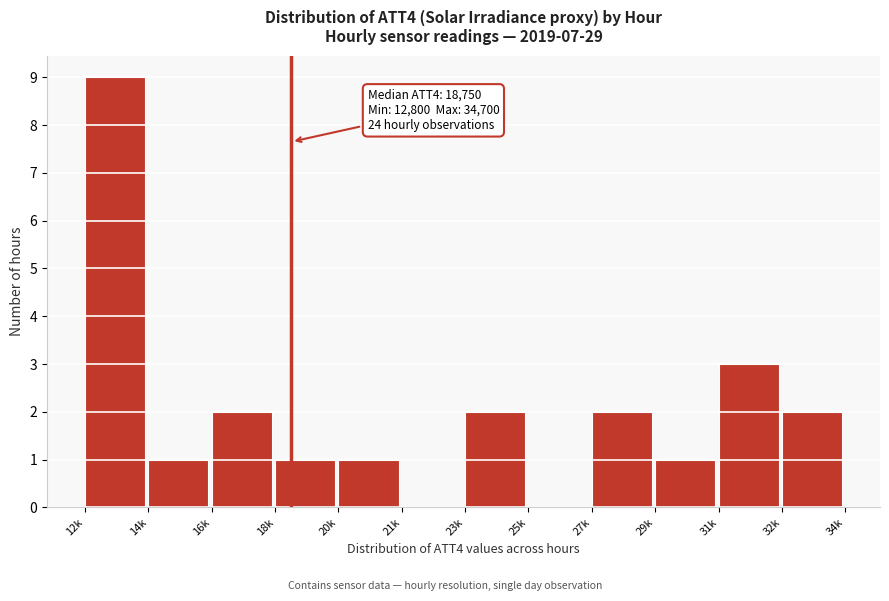

Reading left to right, extract all data points from this chart.

12k=9	14k=1	16k=2	18k=1	20k=1	21k=0	23k=2	25k=0	27k=2	29k=1	31k=3	32k=2